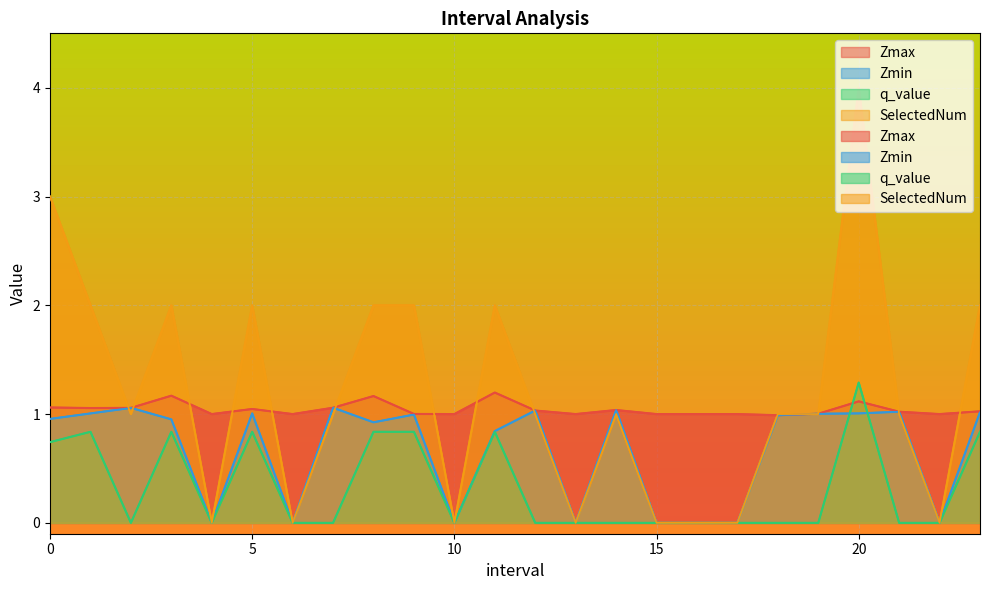

What is the label of the 11th point from the left?

10.0